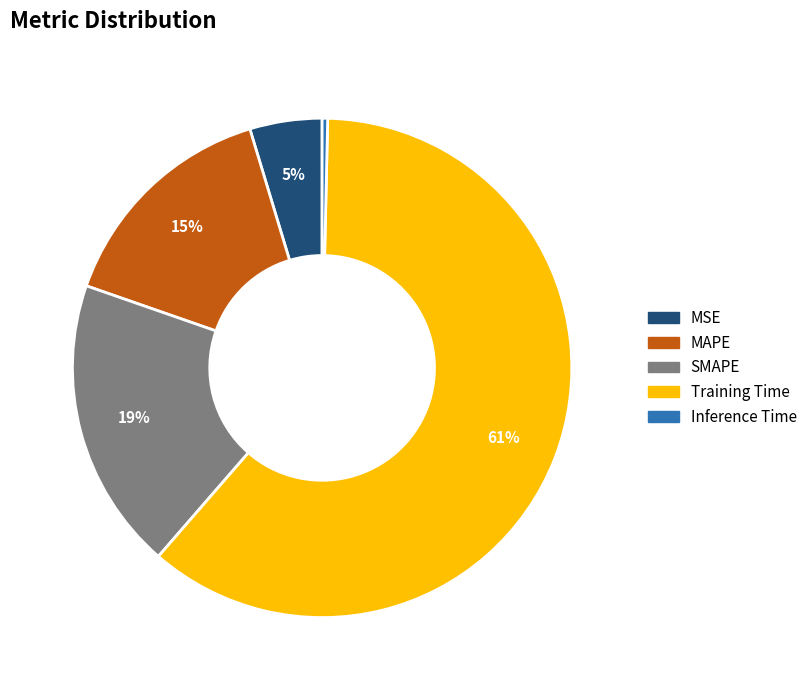

Does MSE account for over 50% of the chart?

No